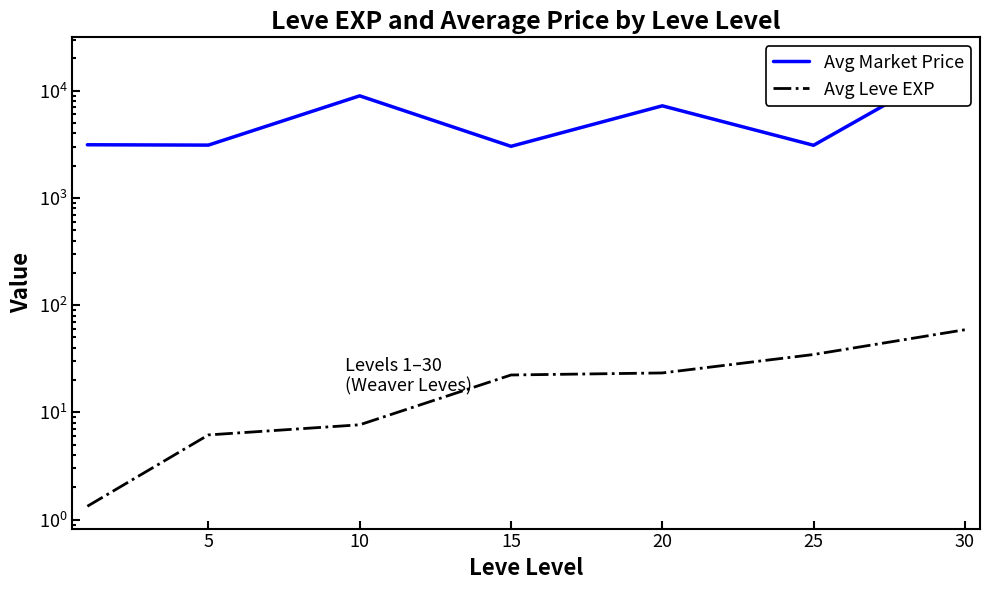

How many series are shown in this chart?

2